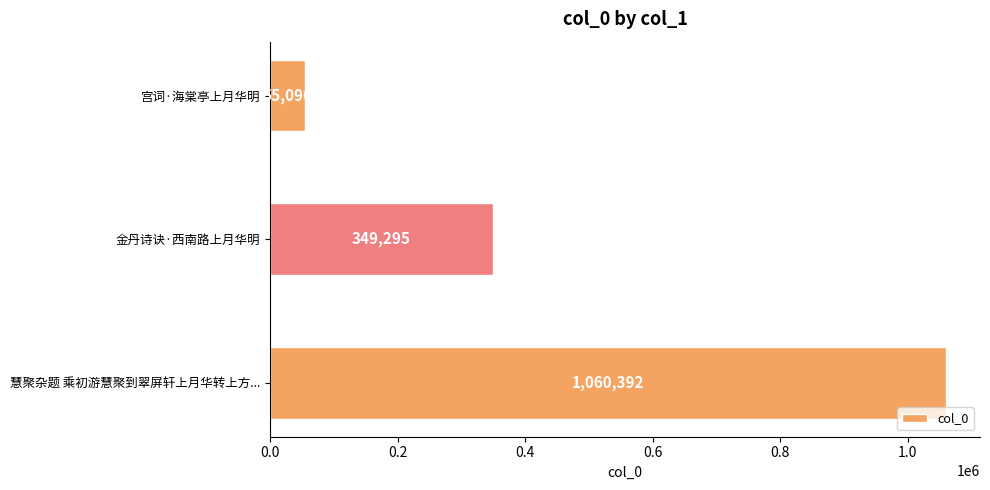

What is the smallest value displayed?

55096